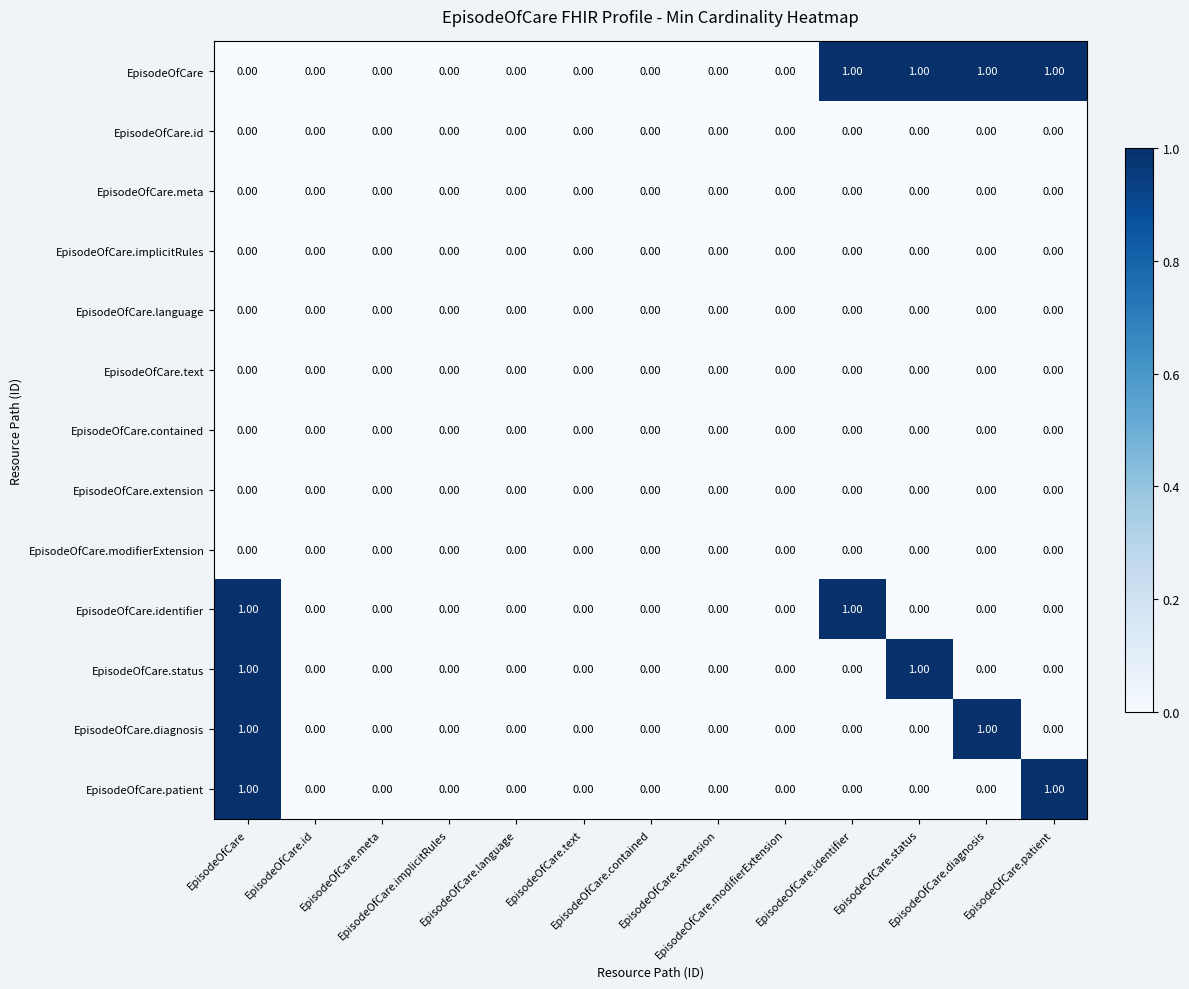

Which category has the lowest value across all series?

EpisodeOfCare